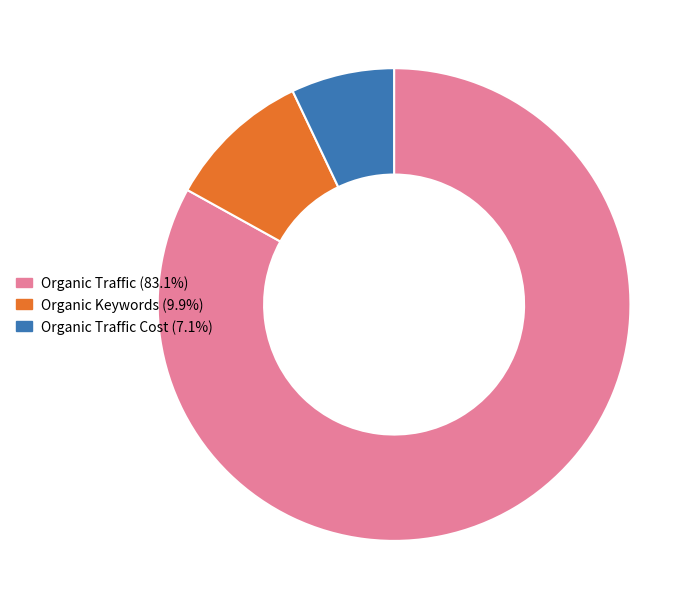

Count the number of slices in the pie.

3